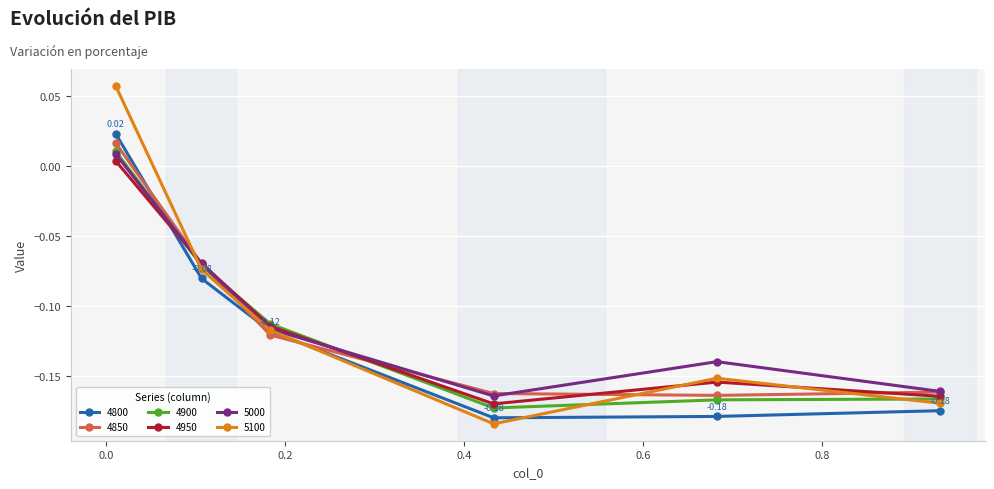

Count the number of data series in this chart.

6